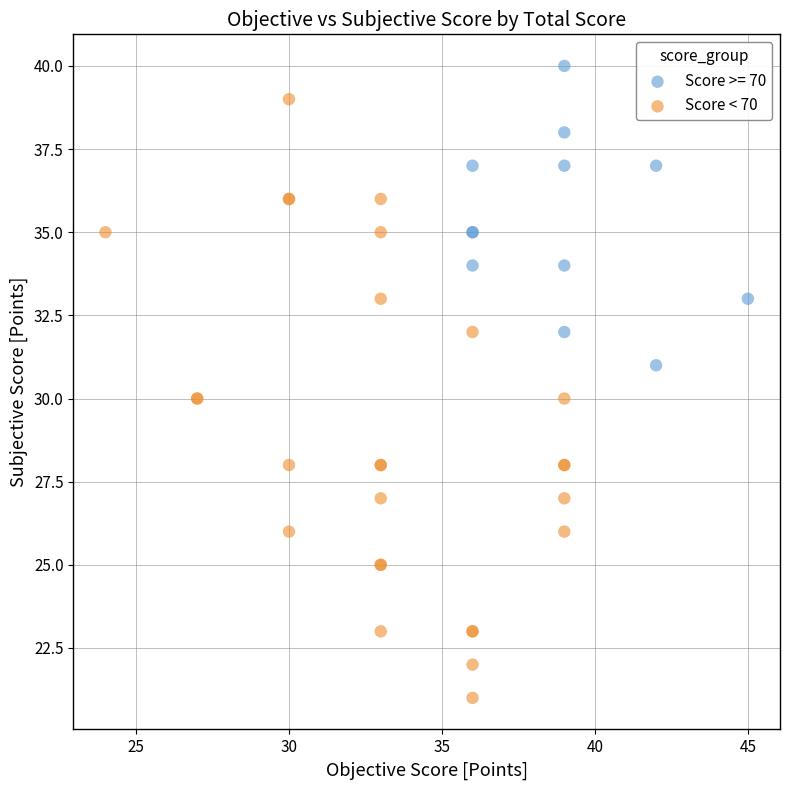

Which series has the widest spread of Y values?

Score < 70